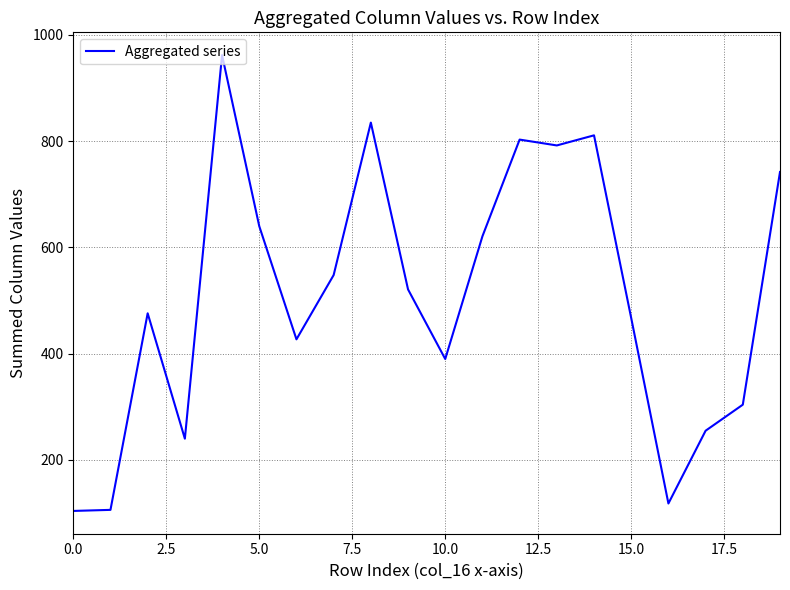

What is the sum of all values?

10162